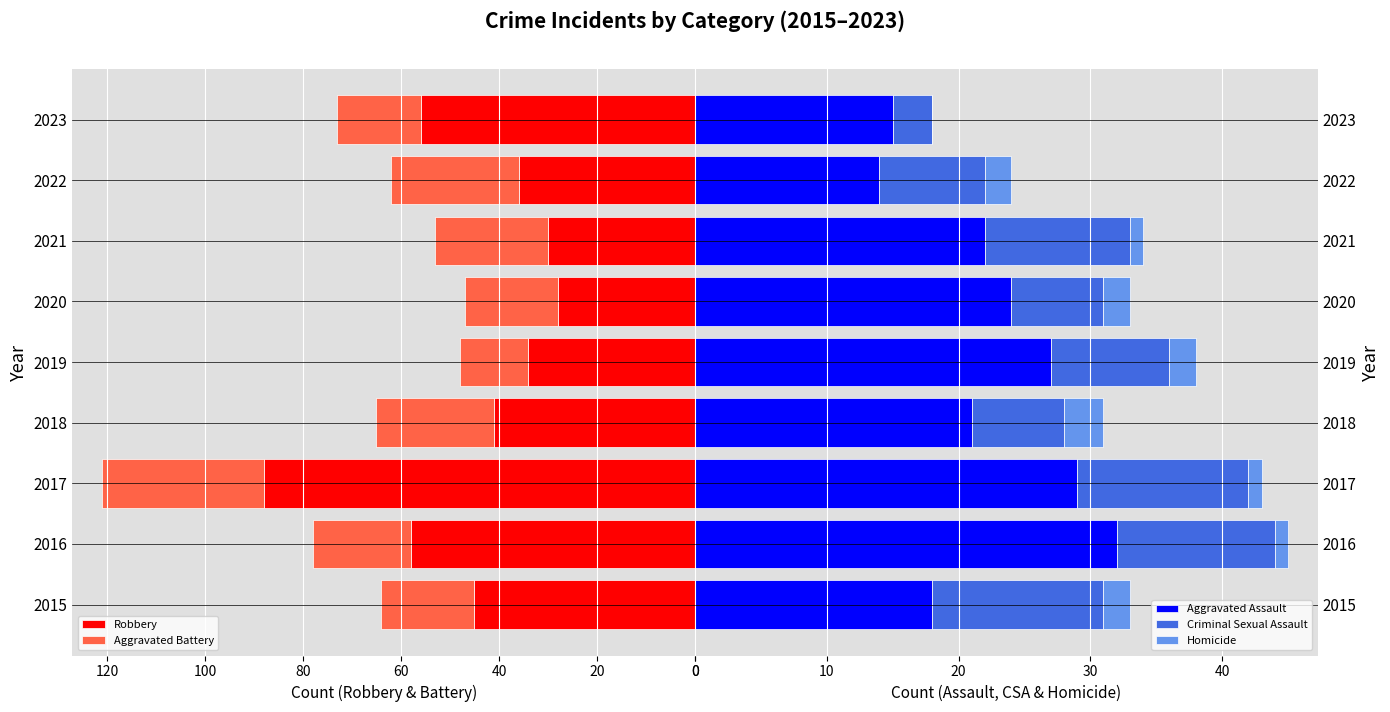

How many bars are there in total?

45